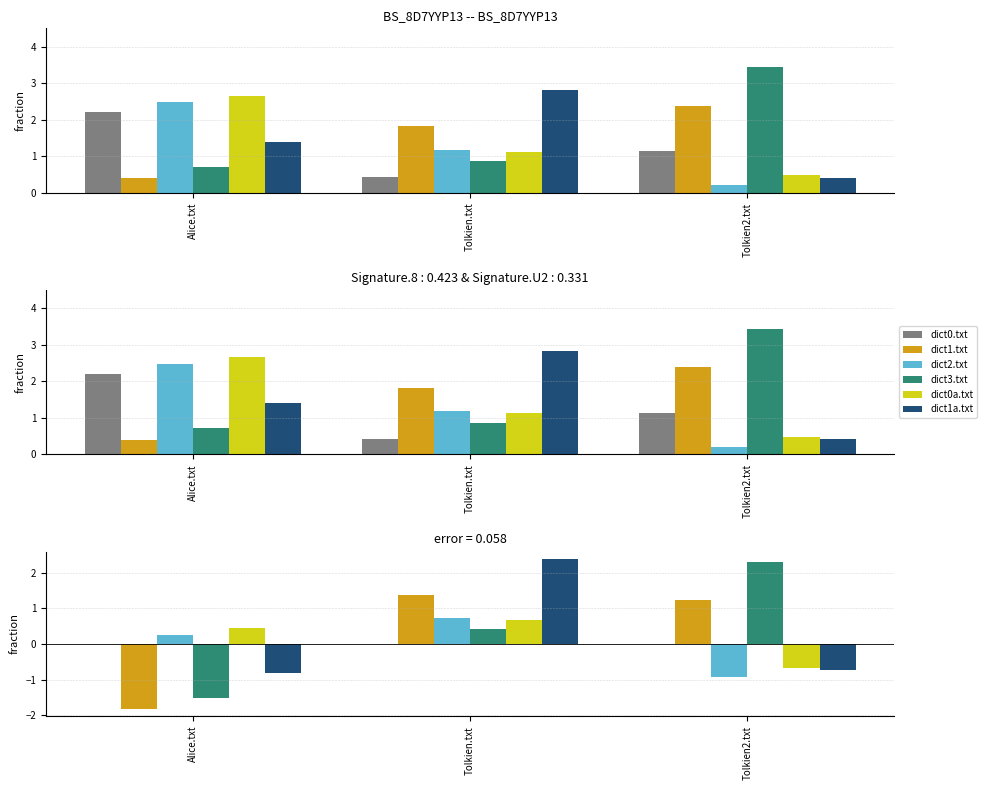

Which series has the widest spread of values?

dict3.txt